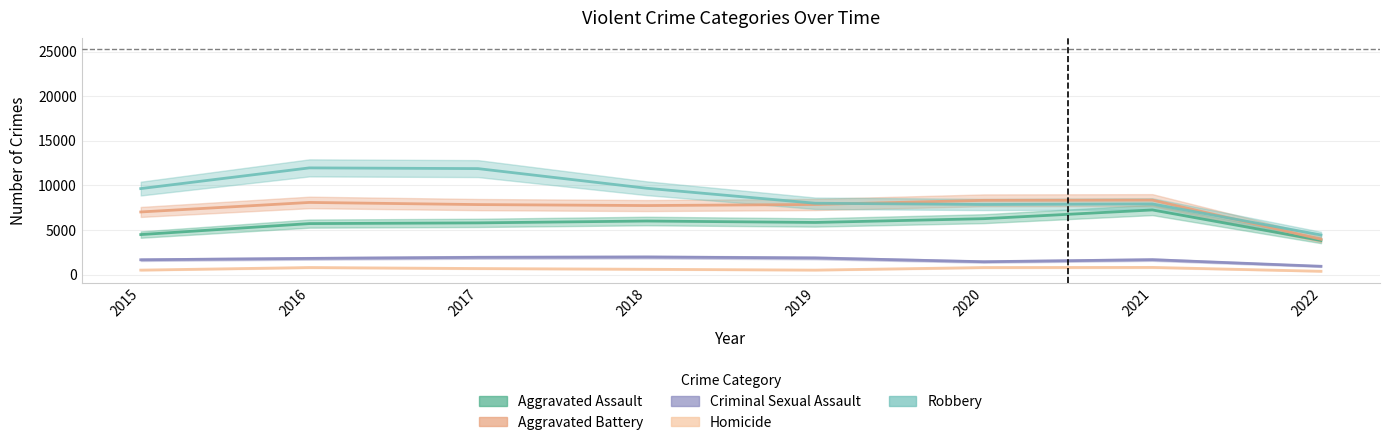

What is the smallest value displayed?

365